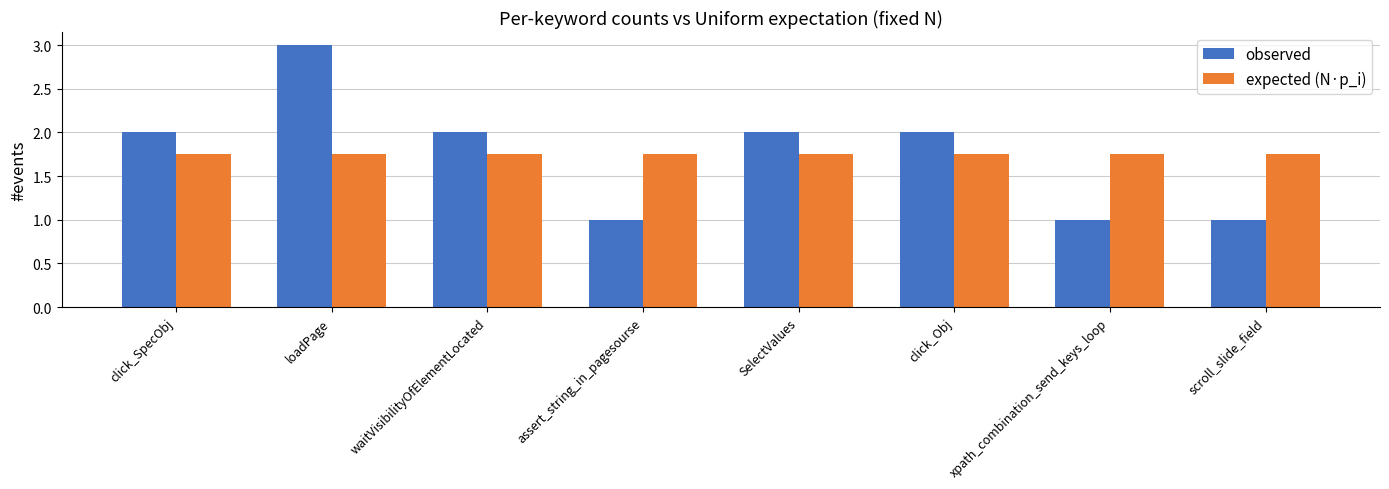

What is the minimum value for observed?

1.0